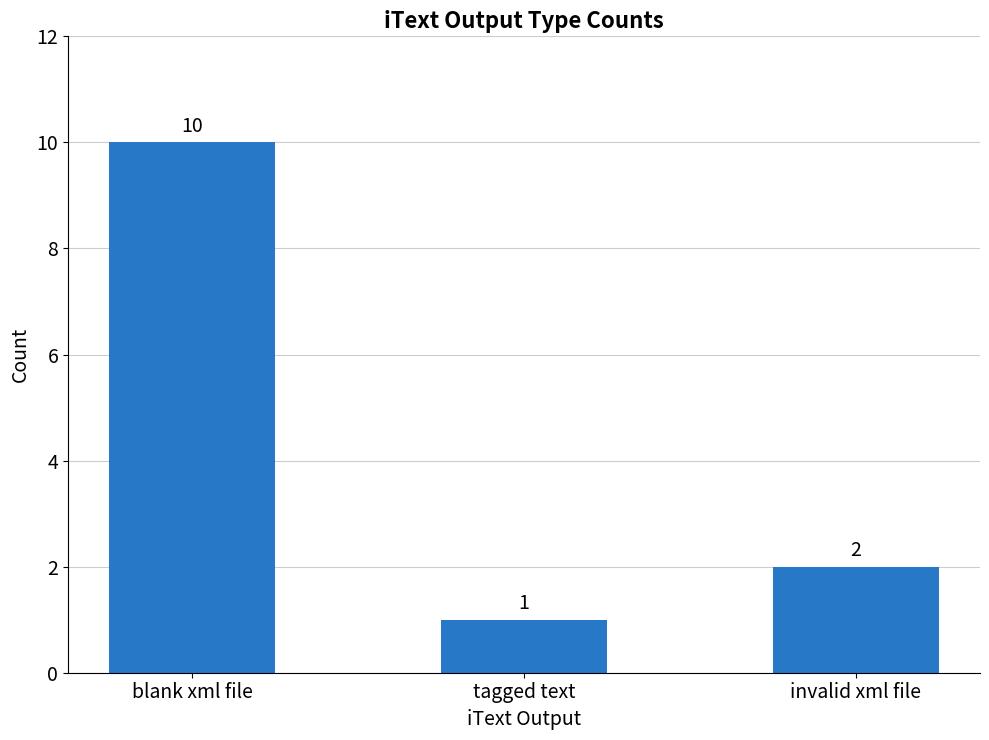

The chart shows a value of 1 at tagged text. True or false?

True